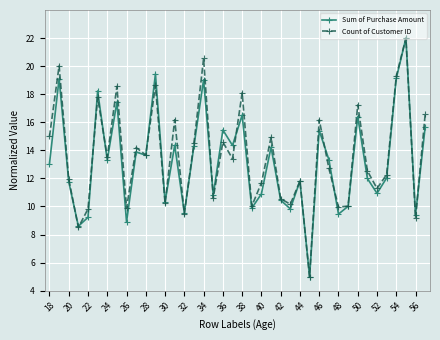

What are all the series names shown in the legend?

Sum of Purchase Amount, Count of Customer ID